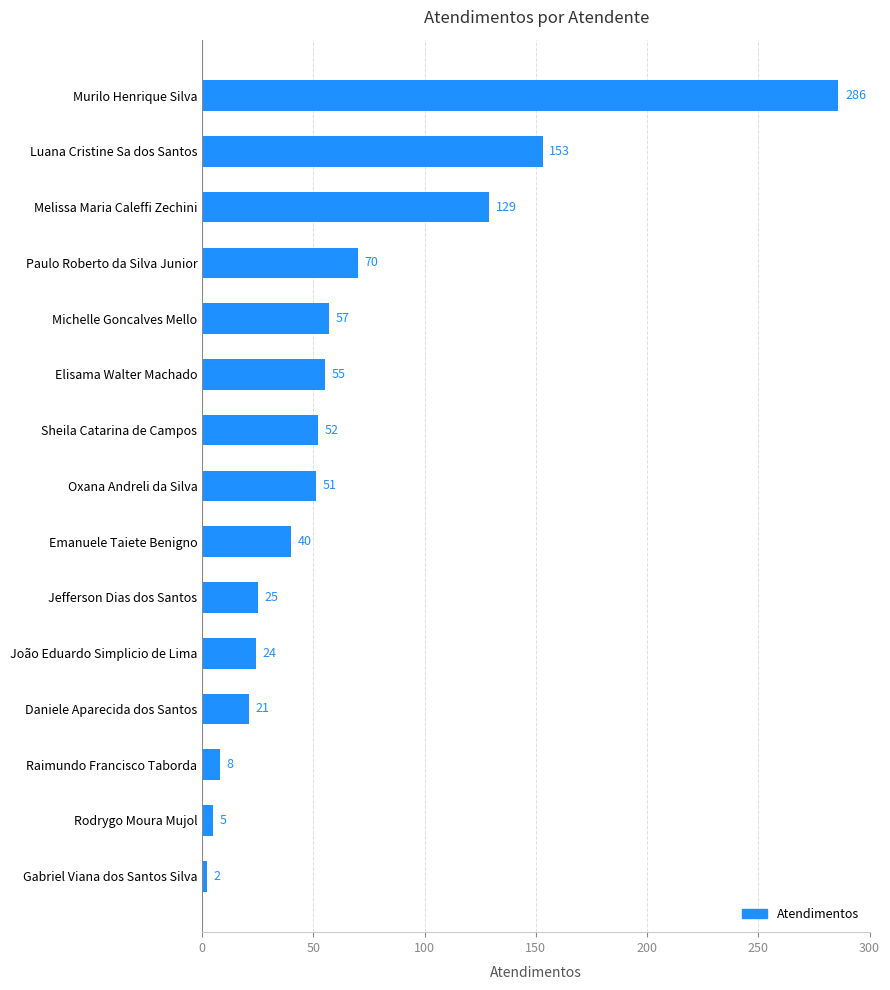

Which has a higher value, Daniele Aparecida dos Santos or Oxana Andreli da Silva?

Oxana Andreli da Silva